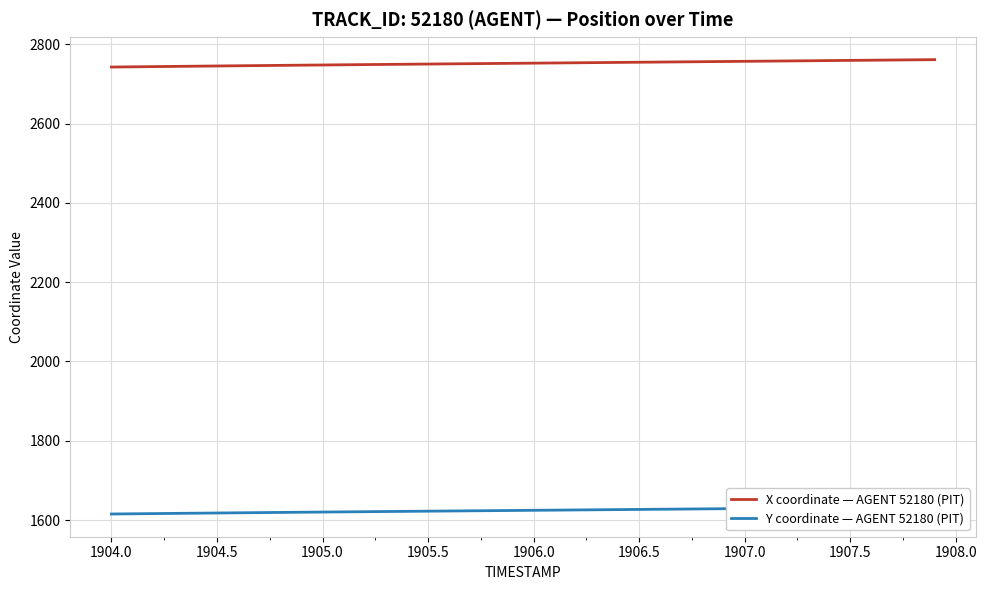

How many lines are shown in the chart?

2